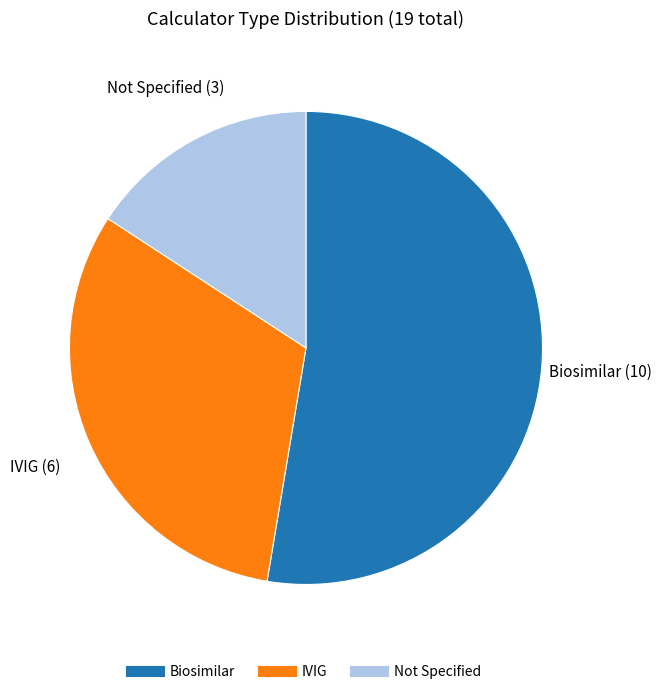

Is there a majority slice in this chart?

Yes